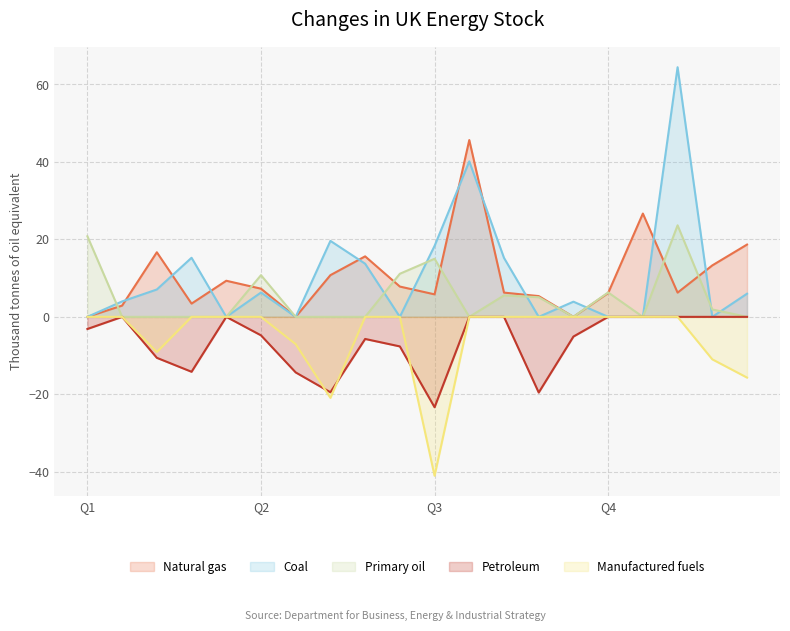

The Coal series shows 19.7 at Q4. True or false?

False